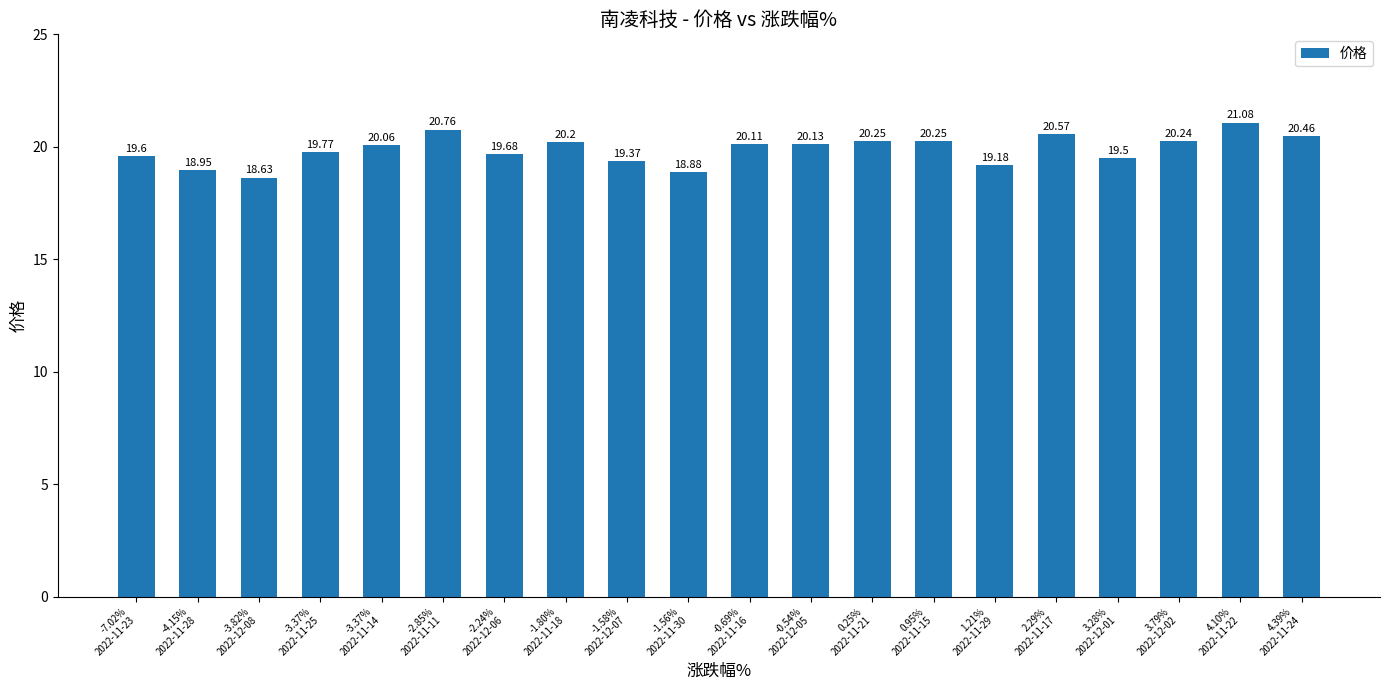

True or false: the data shows 31.7 at 0.25%
2022-11-21.

False